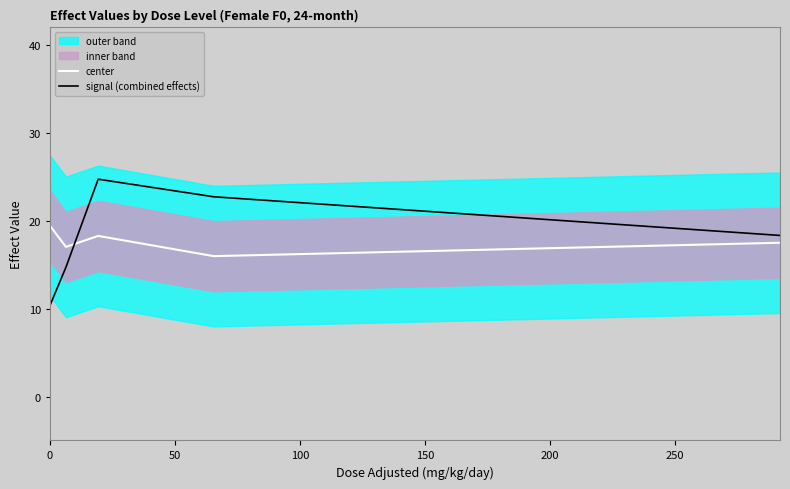

What is the minimum value for center?

16.0